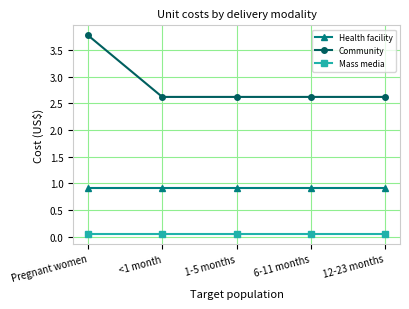

What is the label of the 3rd point from the left?

1-5 months